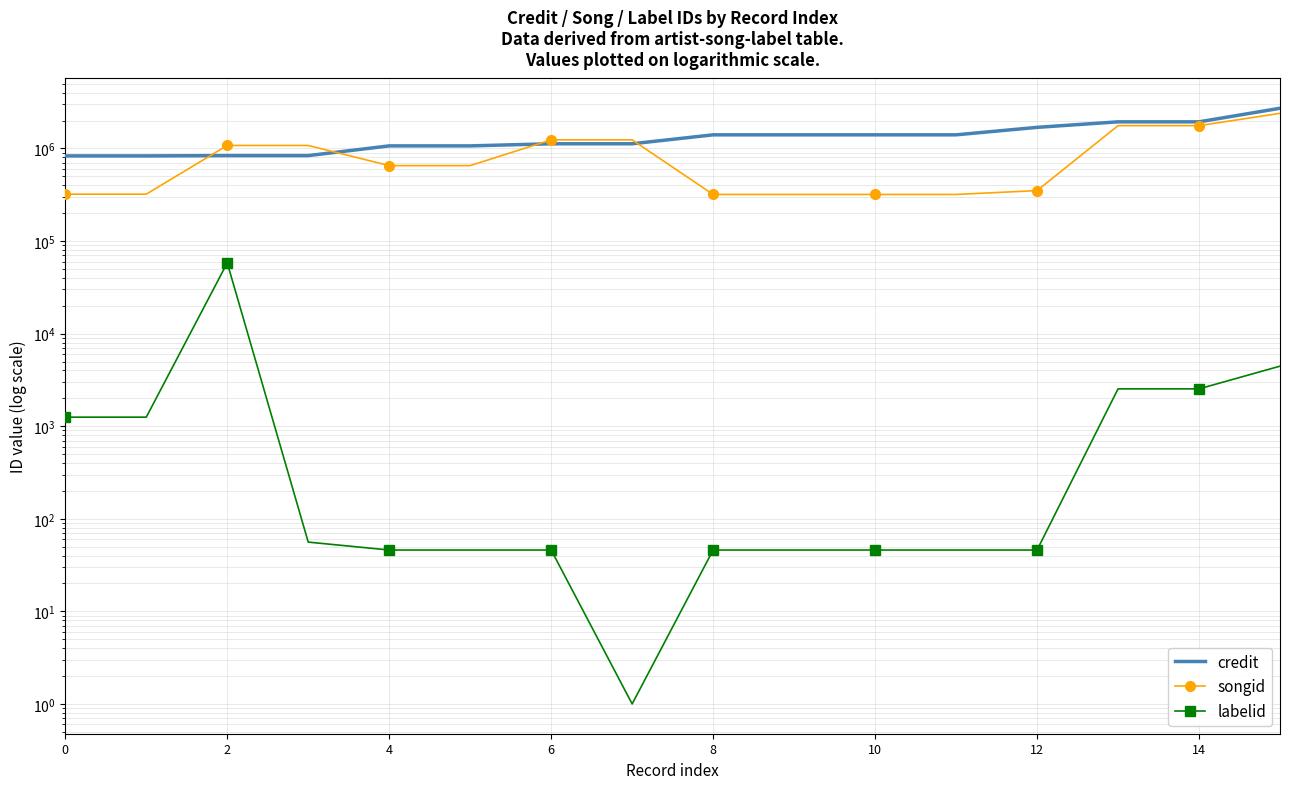

Which category has the highest value across all series?

15